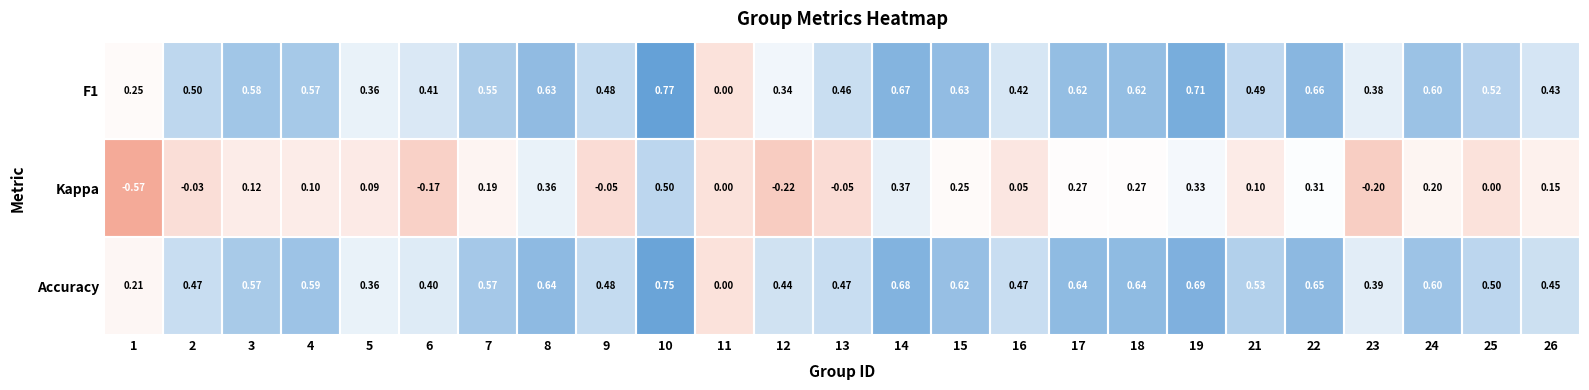

What is the total value across all series at 10?

2.0